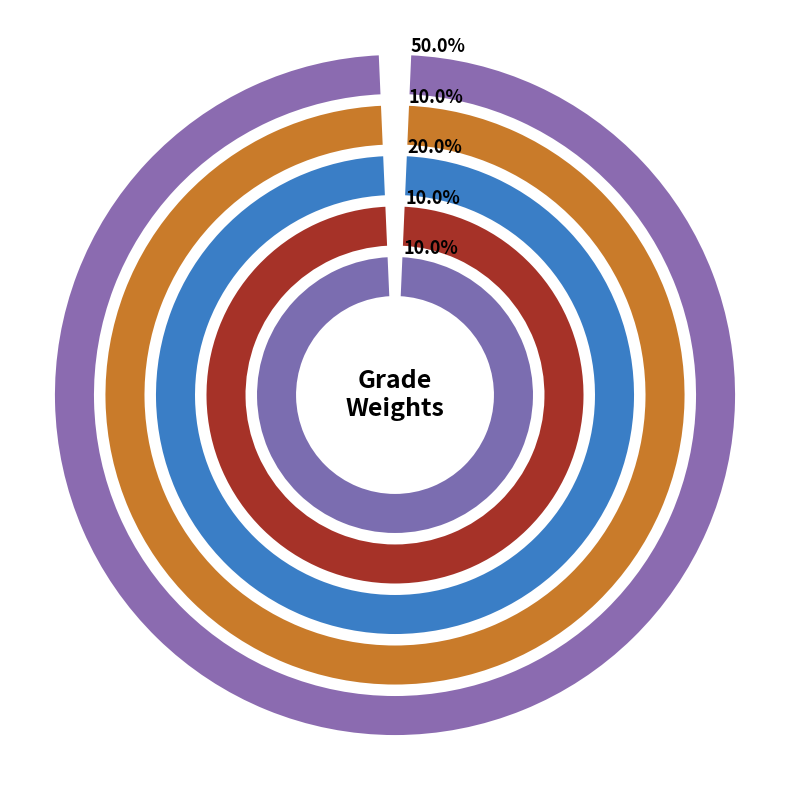

What is the change in value from HW2 to Final?

+0.4